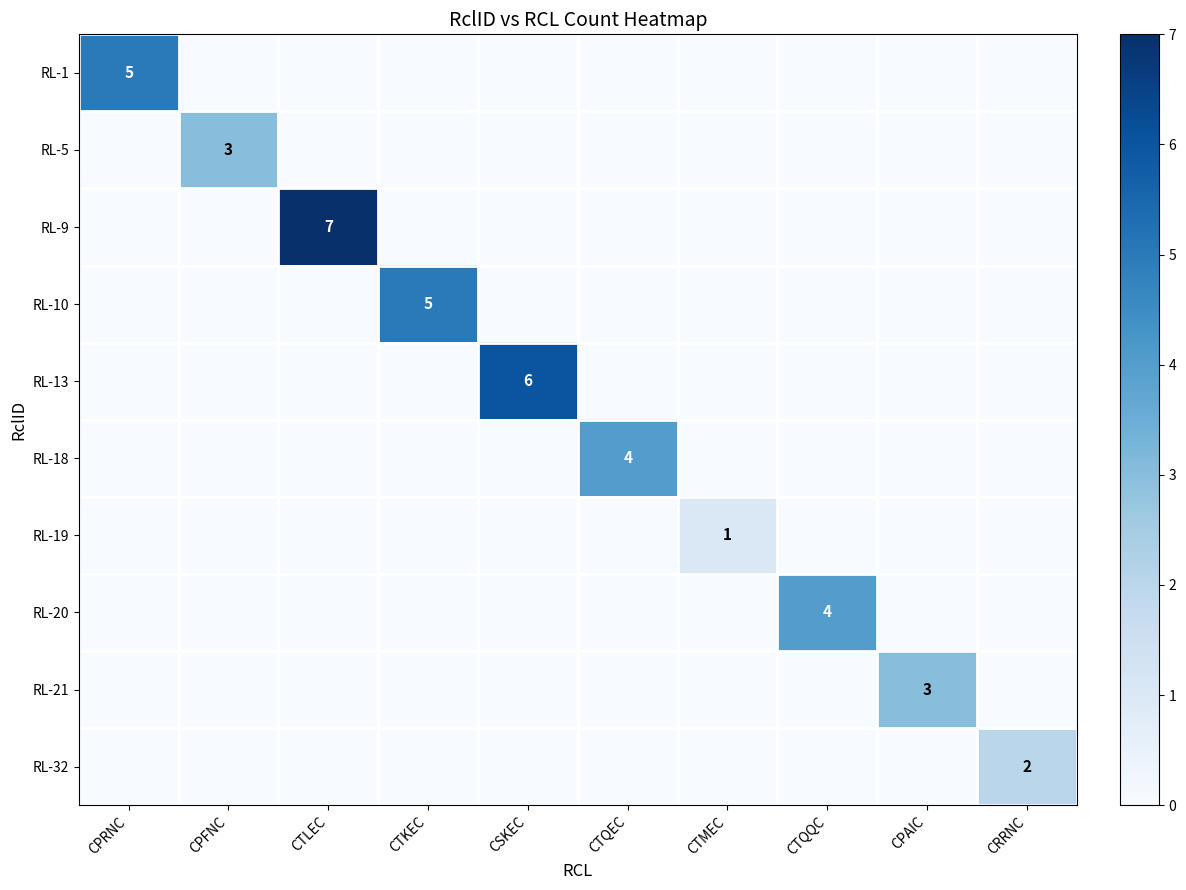

What is the difference between the highest and lowest values at CTKEC?

5